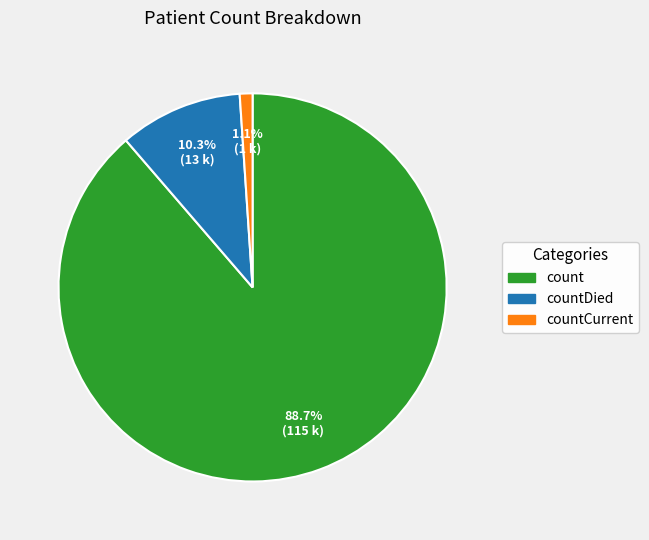

How many slices are in this pie chart?

3